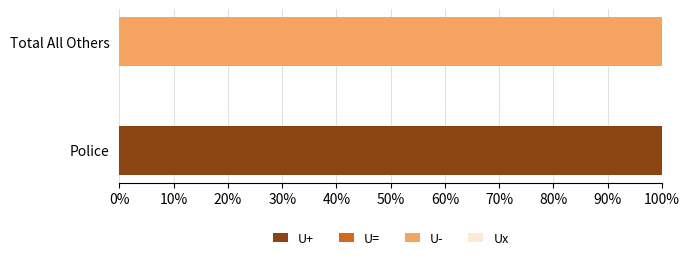

What is the sum of the U+ values at Total All Others and Police?

100